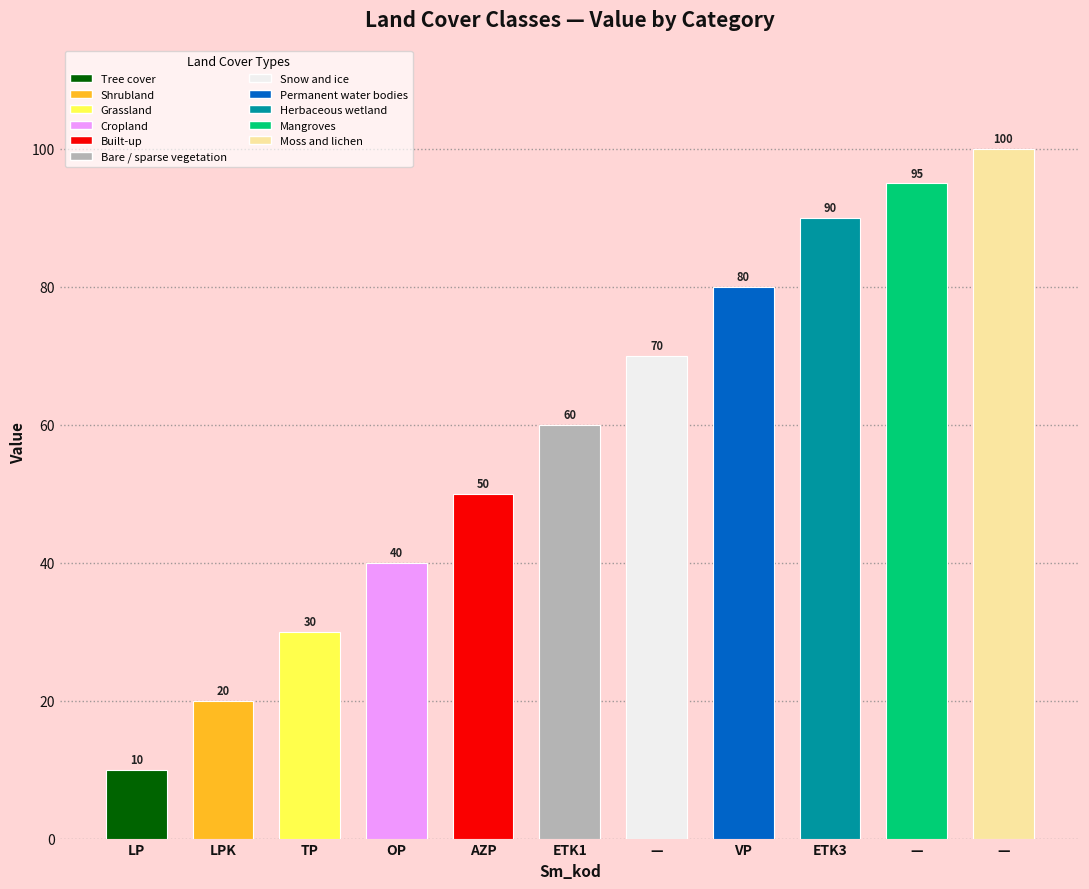

List the labels in order of value, smallest first.

LP, LPK, TP, OP, AZP, ETK1, , VP, ETK3, , 